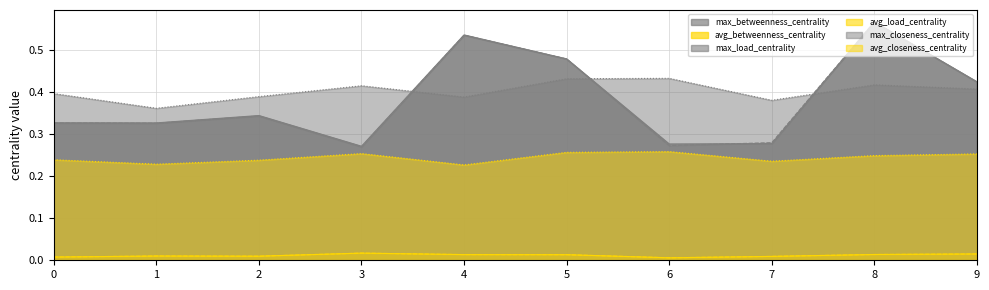

Is it true that avg_betweenness_centrality equals 0.0 at 2?

False